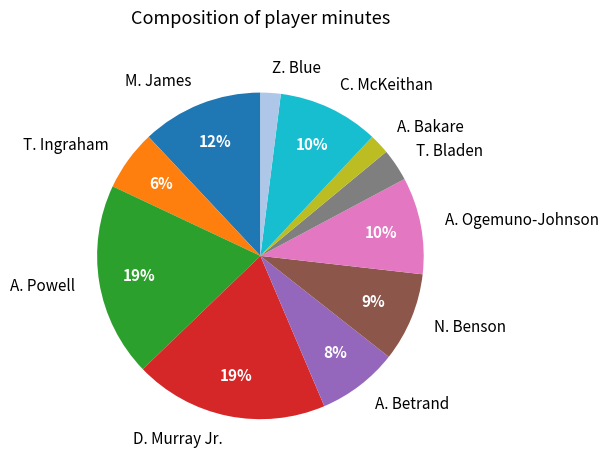

Is the sum of T. Bladen and A. Betrand greater than half?

No